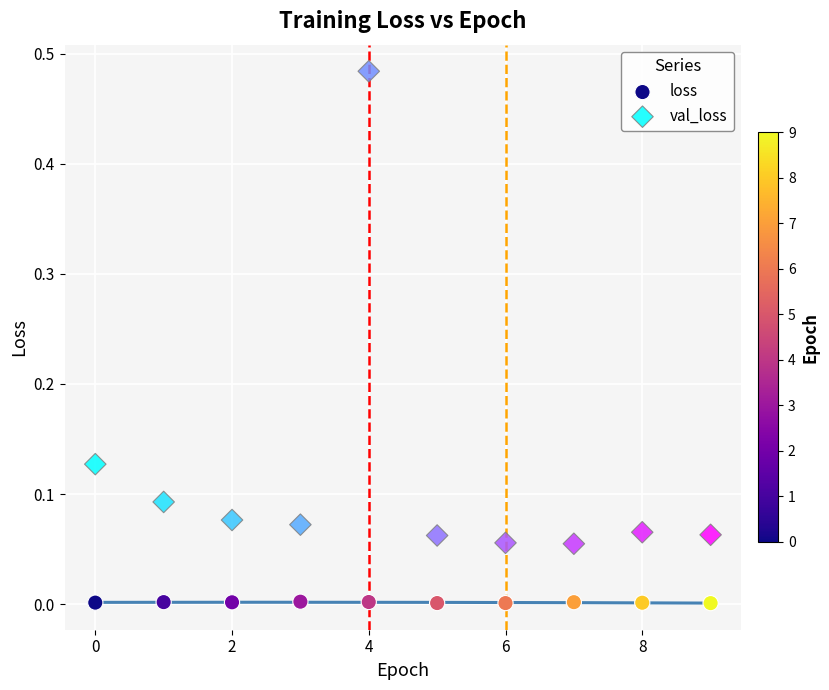

Which series contains the lowest Y value?

loss